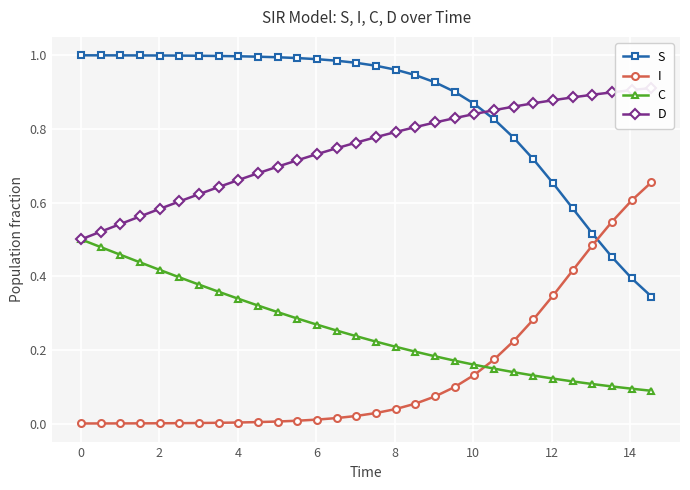

True or false: C and I intersect in this chart.

True